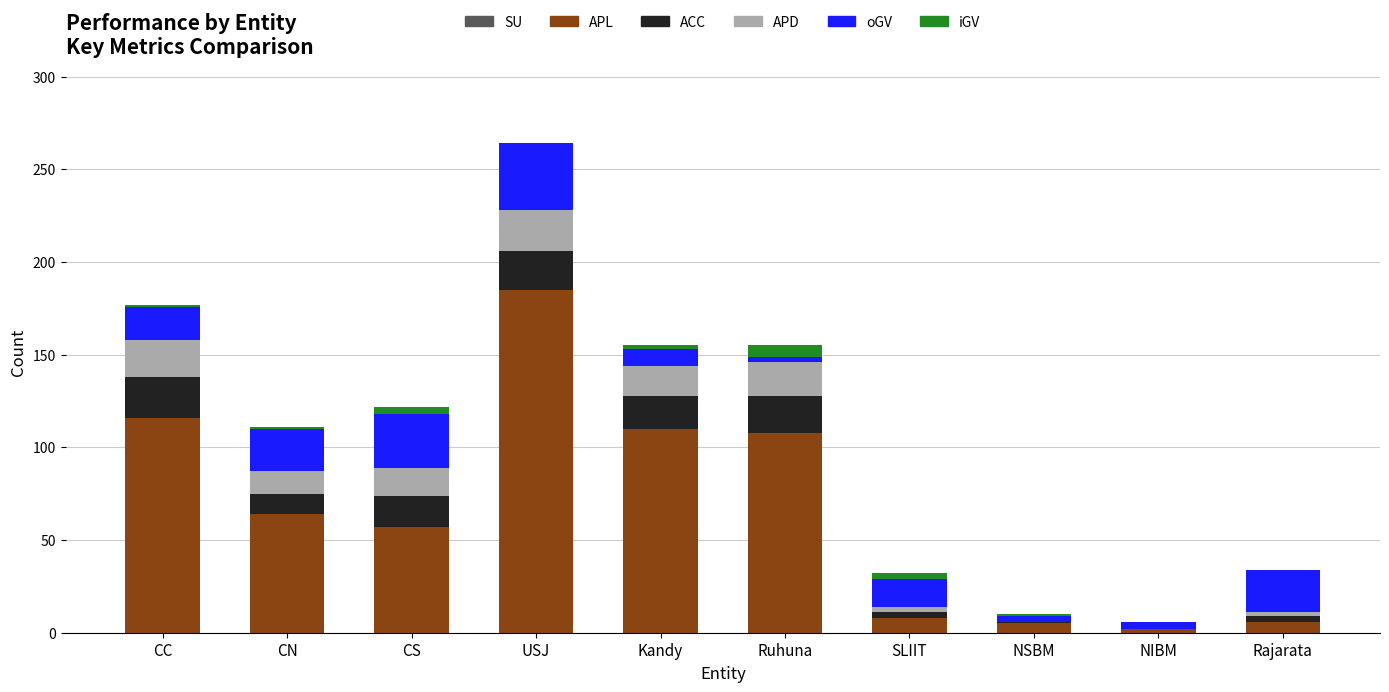

At which category is the sum across all series the highest?

USJ